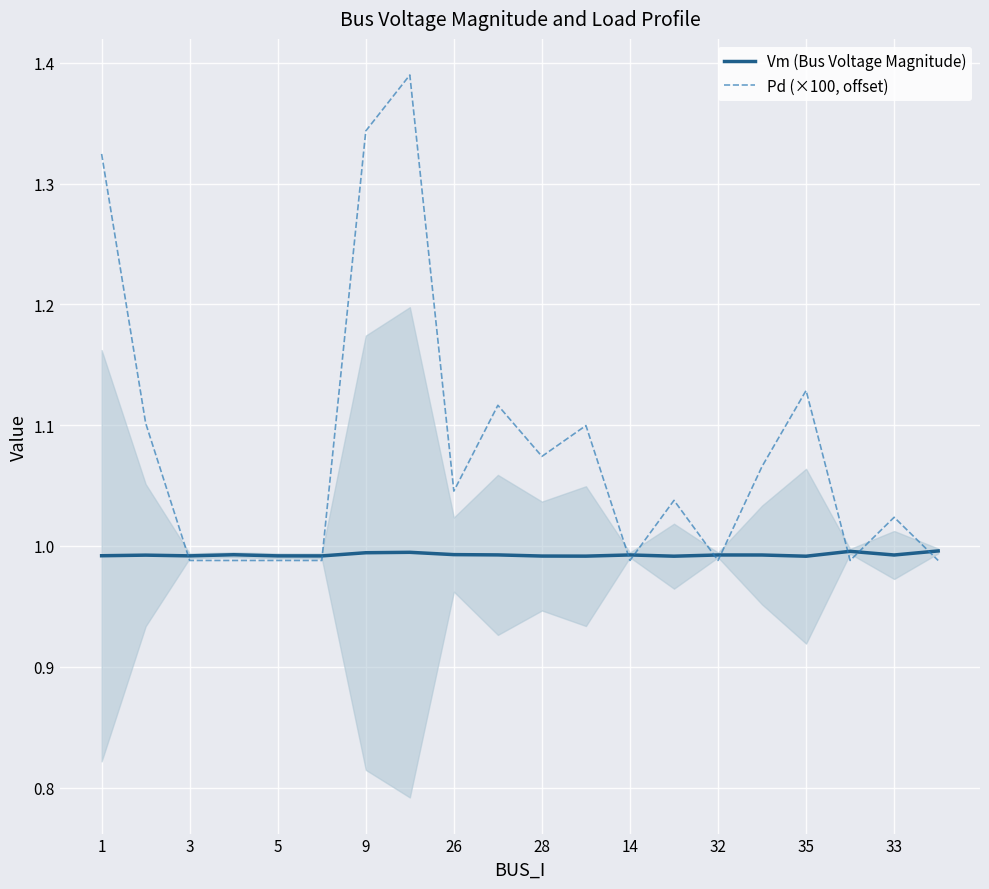

True or false: Pd (×100, offset) and Vm (Bus Voltage Magnitude) intersect in this chart.

True